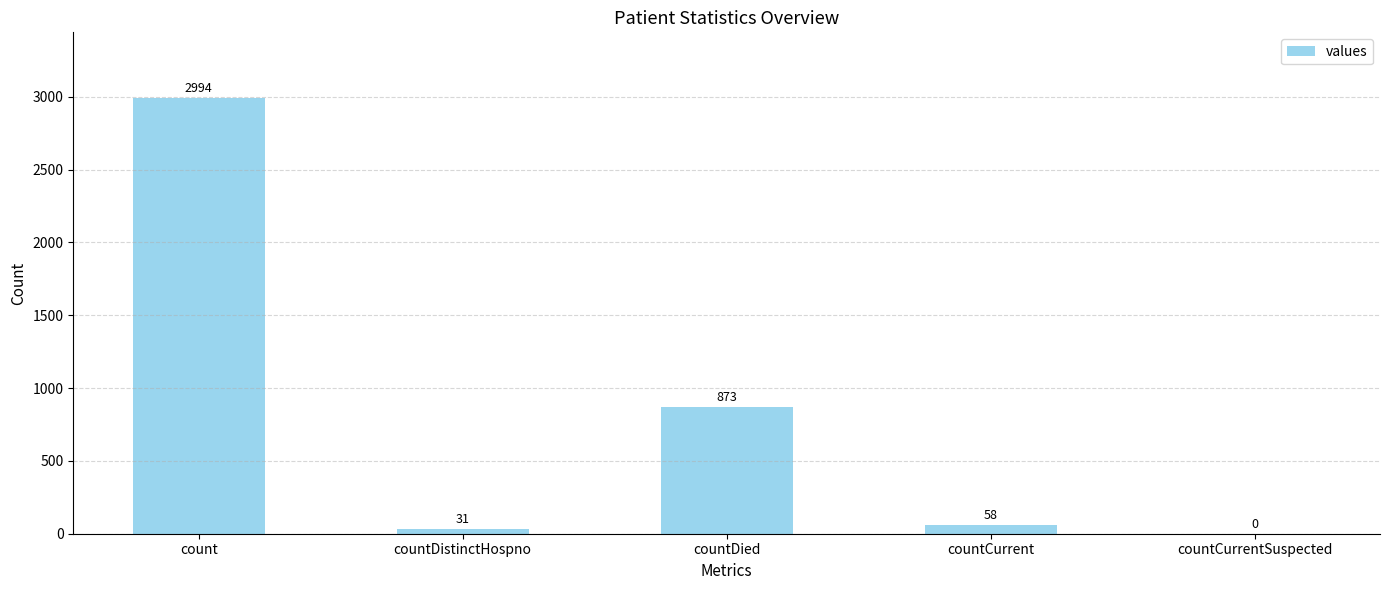

Count the number of data series in this chart.

1